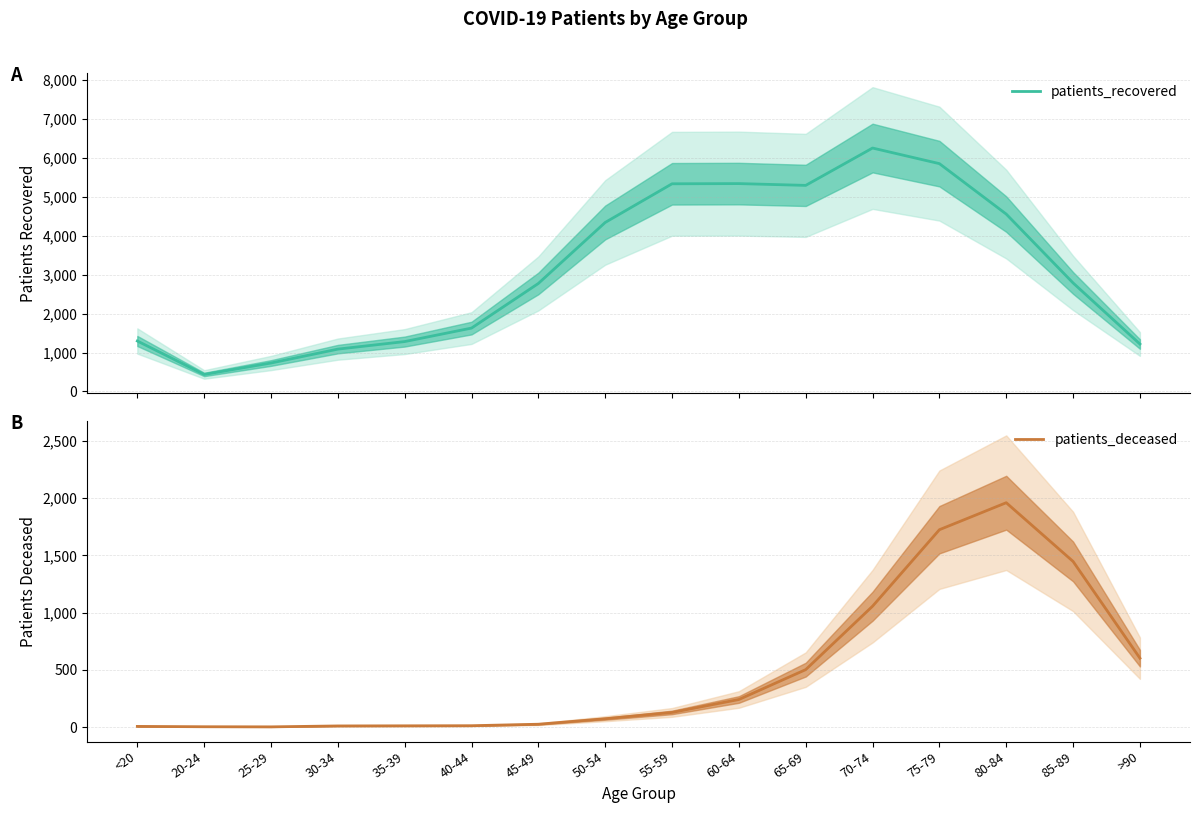

What is the minimum value for patients_recovered?

438